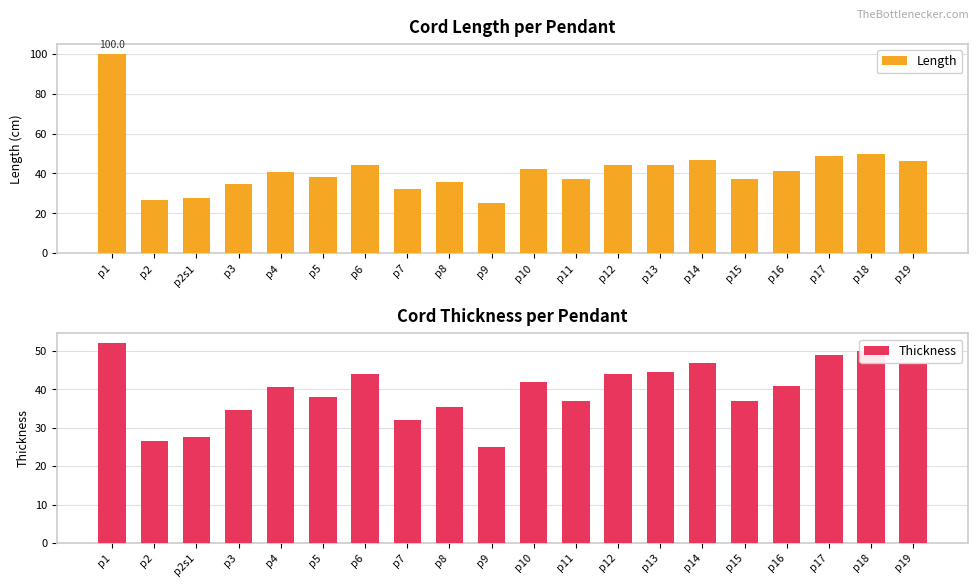

Is the value of Length at p10 greater than the value of Thickness at p17?

No